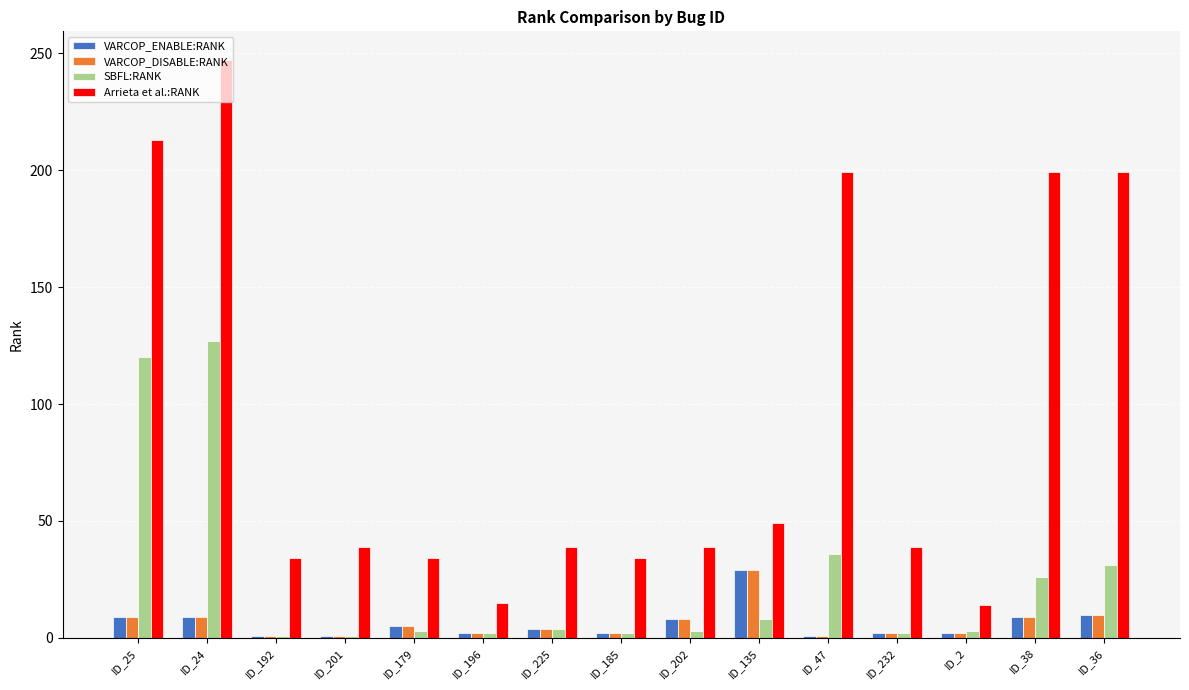

What are all the series names shown in the legend?

VARCOP_ENABLE:RANK, VARCOP_DISABLE:RANK, SBFL:RANK, Arrieta et al.:RANK